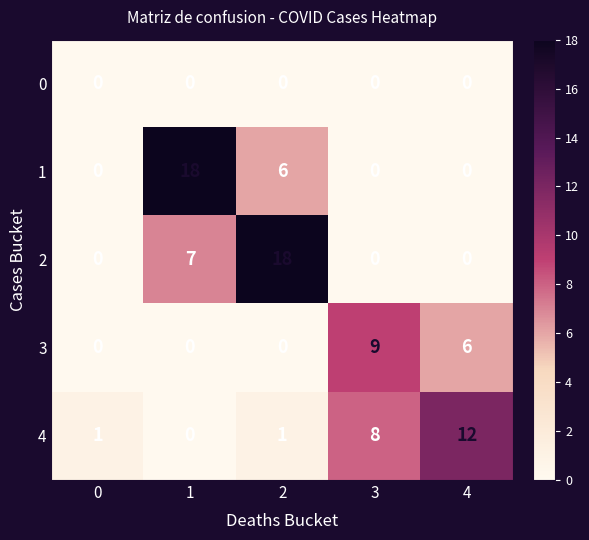

At how many categories does at least one series exceed 5?

4